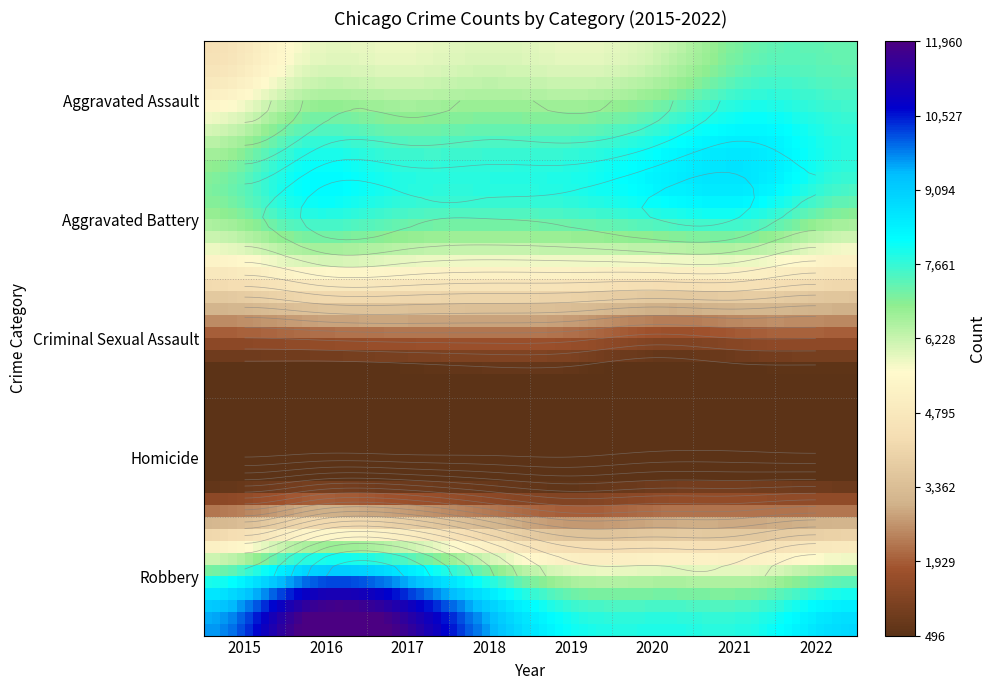

Which category has the highest value across all series?

2016